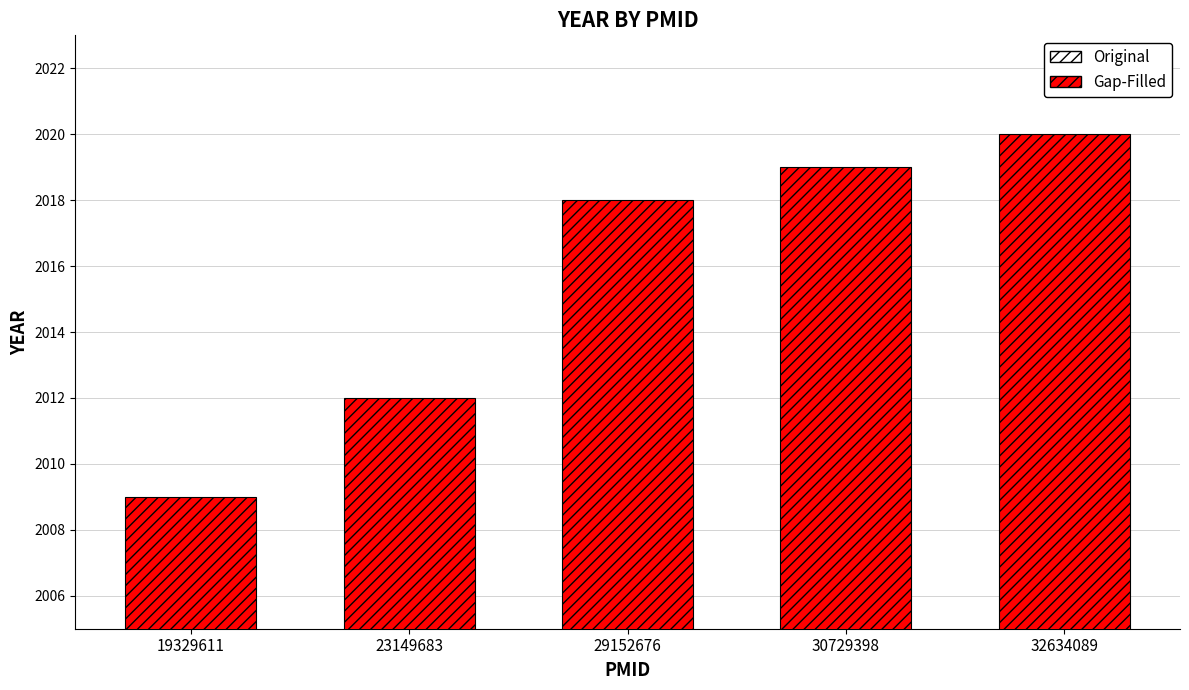

True or false: the data shows 2019 at 30729398.

True